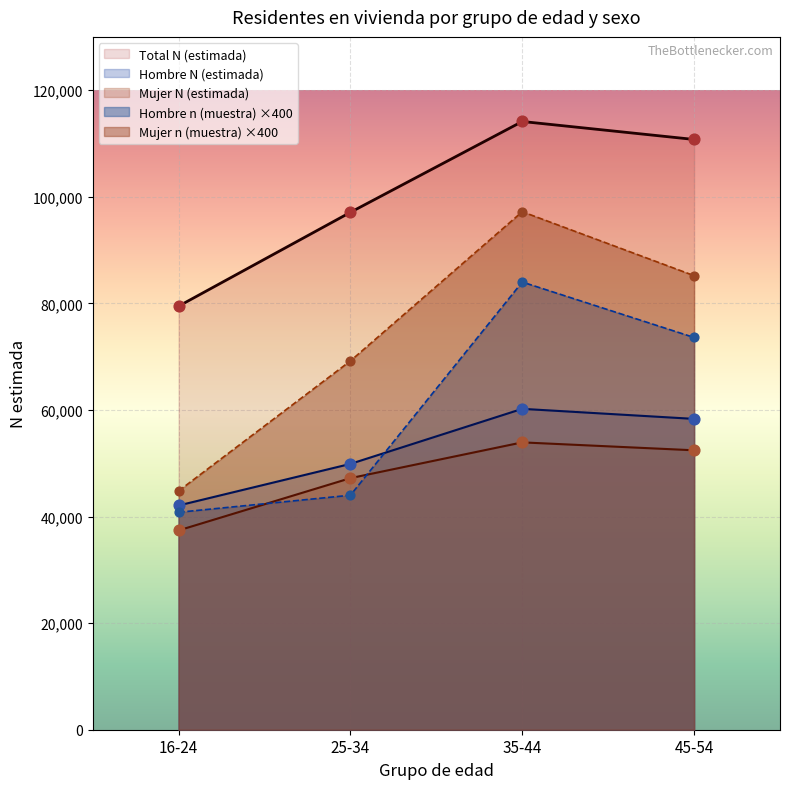

Which series contains the lowest Y value?

Mujer N (estimada)